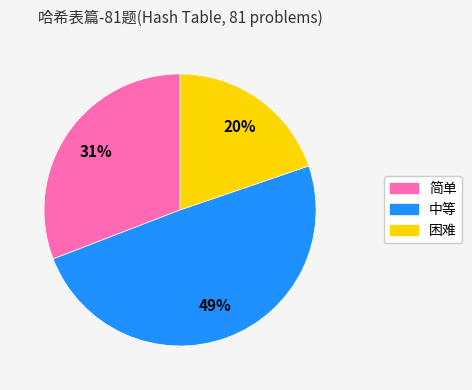

Does any single category account for the majority?

No